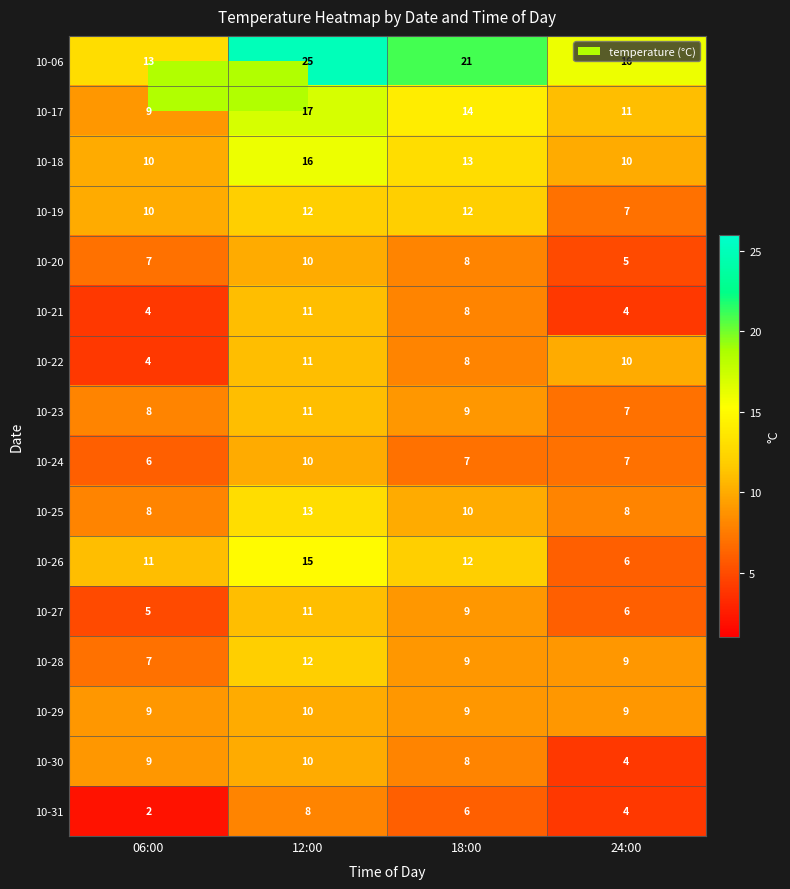

True or false: 10-24 has a value of 14 at 12:00.

False